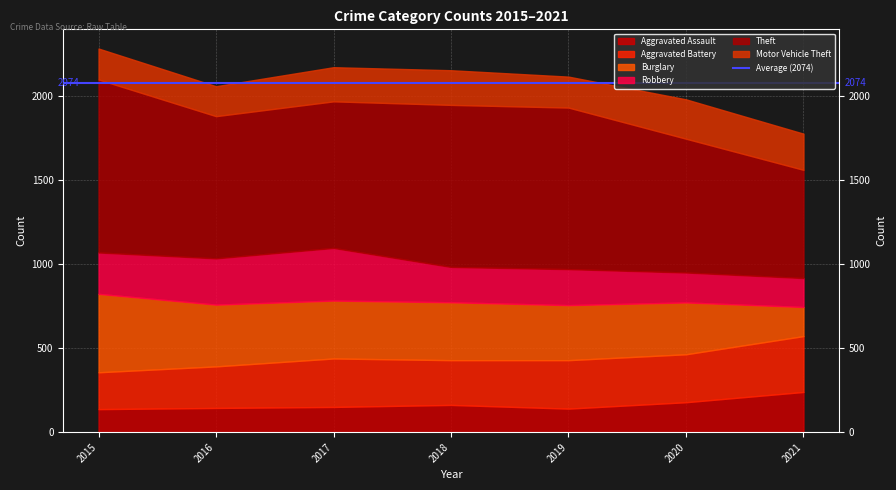

What is the difference between the Robbery values at 2021 and 2017?

141